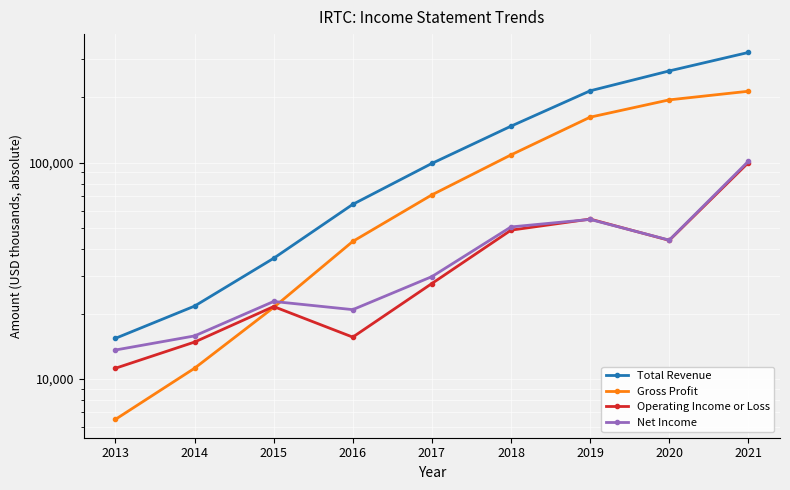

At how many categories does at least one series exceed 193845?

3